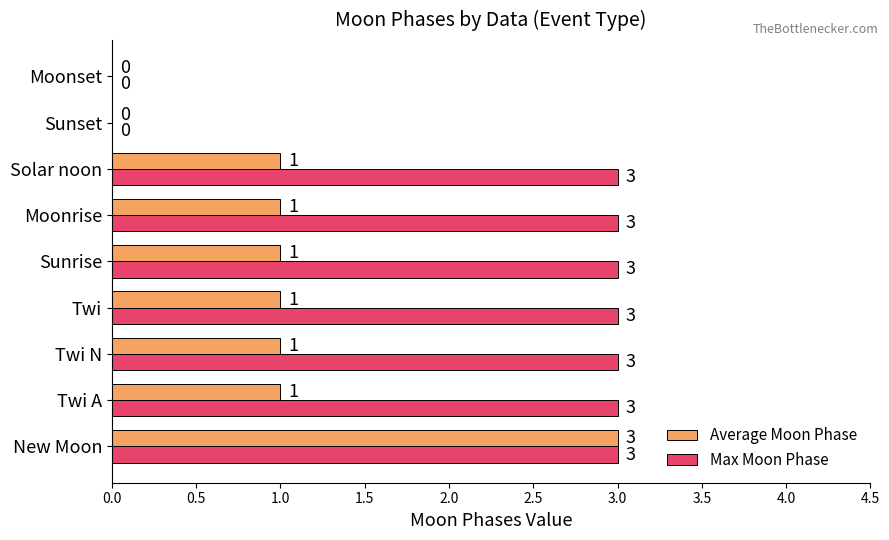

How many positive values does the Max Moon Phase series have?

7